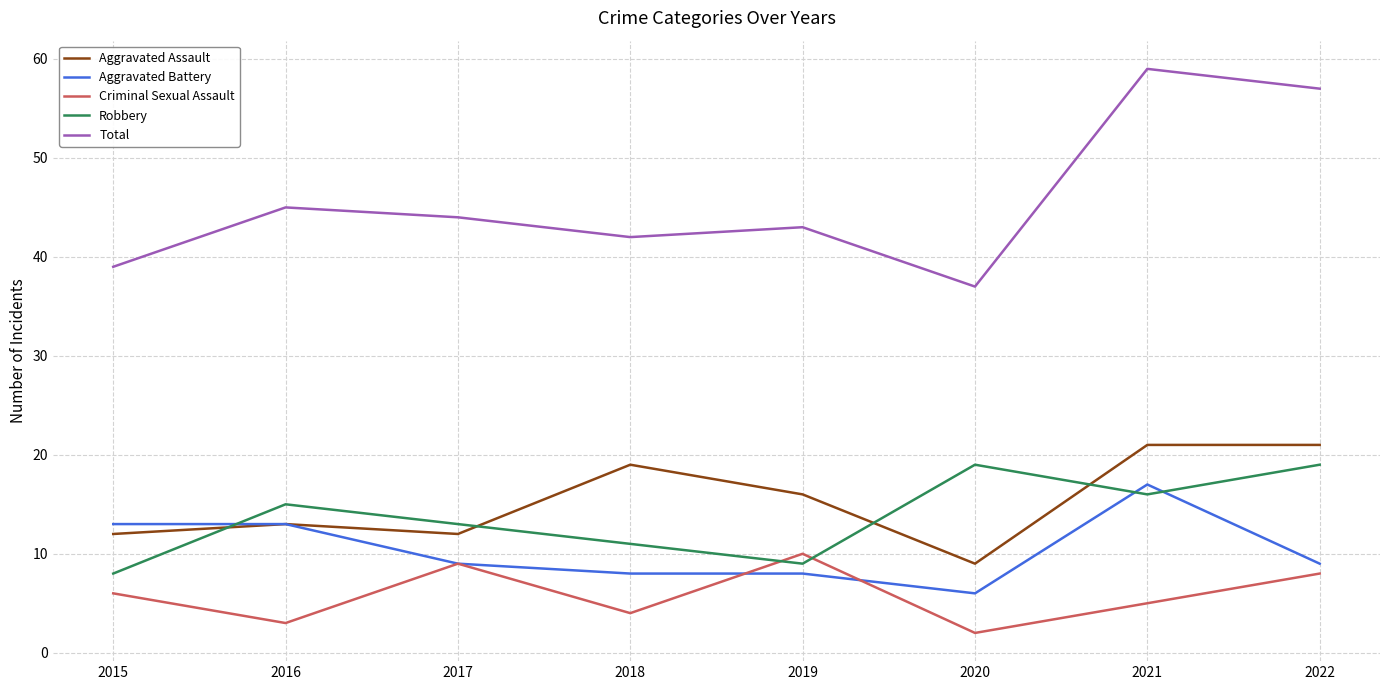

True or false: Aggravated Assault and Total cross at least once.

False